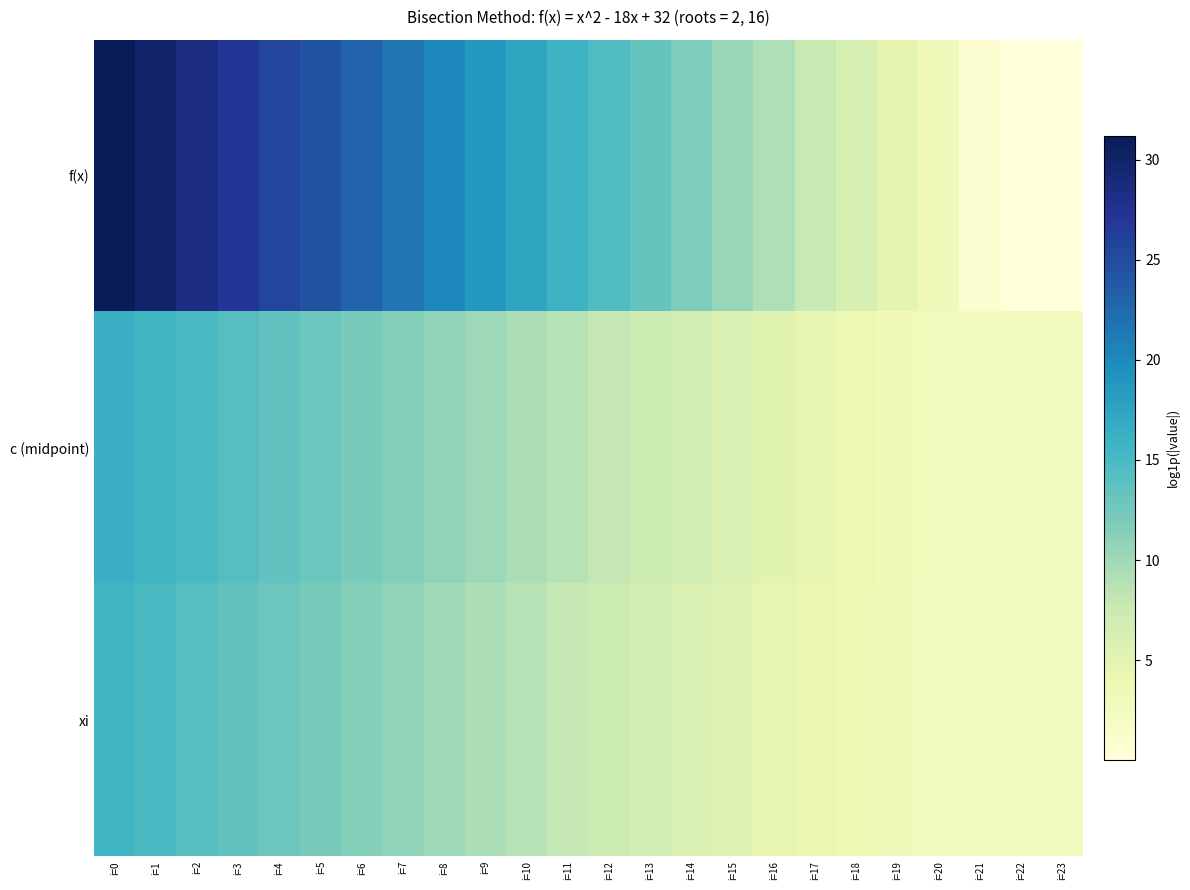

Reading right to left, list all the values displayed in this chart.

f(x): i=23=0.0	i=22=0.0	i=21=0.9	i=20=3.1	i=19=4.8	i=18=6.2	i=17=7.6	i=16=9.0	i=15=10.4	i=14=11.8	i=13=13.2	i=12=14.6	i=11=16.0	i=10=17.3	i=9=18.7	i=8=20.1	i=7=21.5	i=6=22.9	i=5=24.3	i=4=25.7	i=3=27.0	i=2=28.4	i=1=29.8	i=0=31.2
c (midpoint): i=23=2.7	i=22=2.7	i=21=2.7	i=20=2.9	i=19=3.3	i=18=3.9	i=17=4.5	i=16=5.2	i=15=5.9	i=14=6.6	i=13=7.3	i=12=8.0	i=11=8.7	i=10=9.4	i=9=10.1	i=8=10.8	i=7=11.4	i=6=12.1	i=5=12.8	i=4=13.5	i=3=14.2	i=2=14.9	i=1=15.6	i=0=16.3
xi: i=23=2.8	i=22=2.8	i=21=2.8	i=20=2.9	i=19=3.1	i=18=3.5	i=17=4.0	i=16=4.6	i=15=5.3	i=14=5.9	i=13=6.6	i=12=7.3	i=11=8.0	i=10=8.7	i=9=9.4	i=8=10.1	i=7=10.8	i=6=11.4	i=5=12.1	i=4=12.8	i=3=13.5	i=2=14.2	i=1=14.9	i=0=15.6